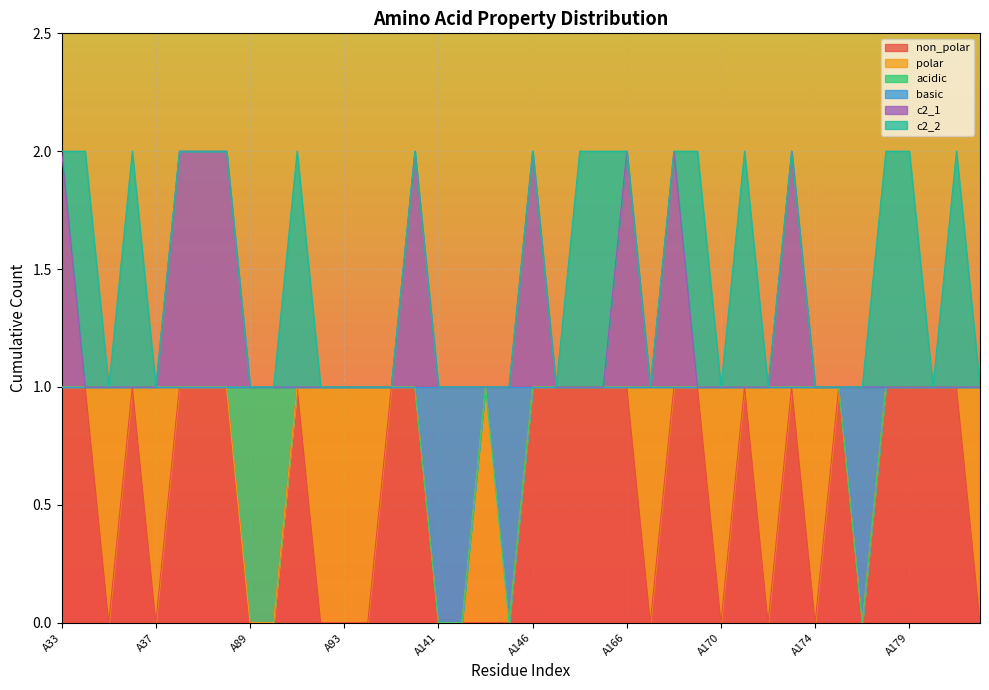

At which category does the chart reach its minimum across all series?

A35